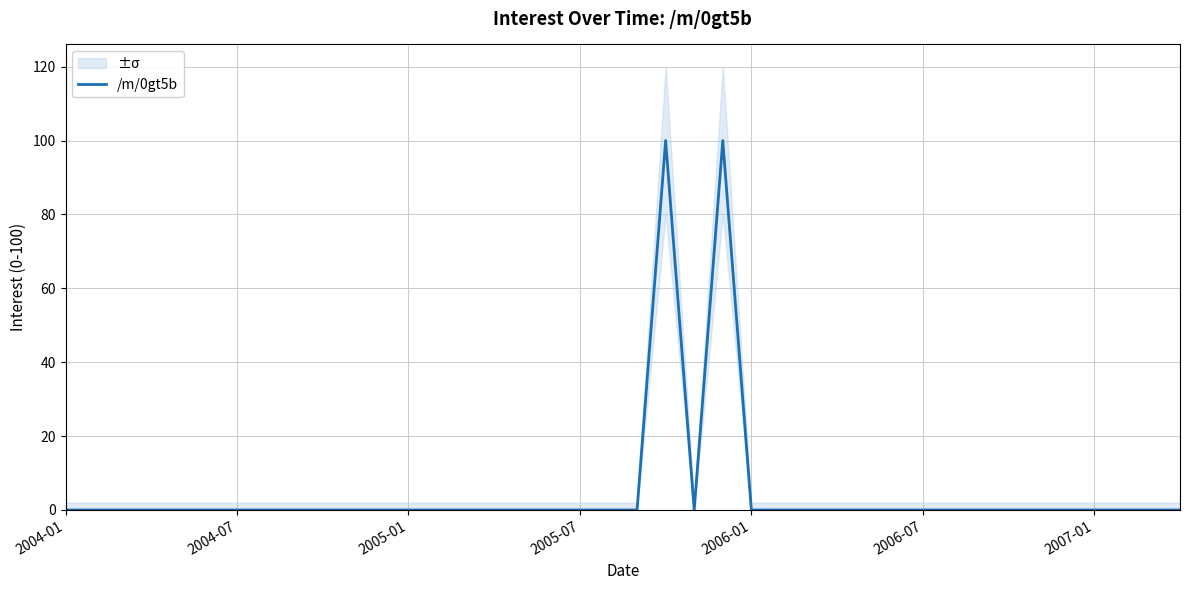

What is the greatest value displayed?

100